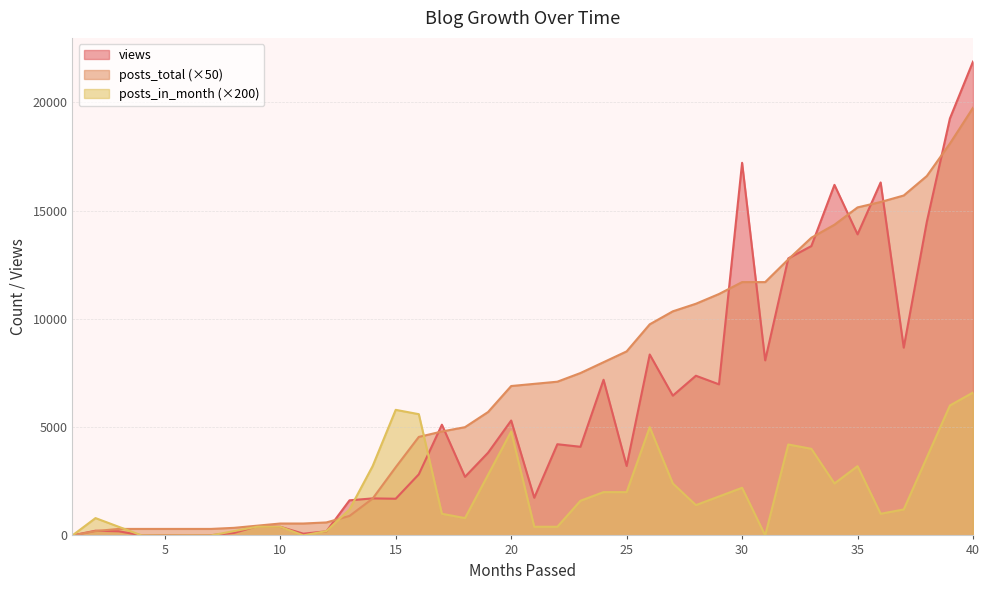

Rank the series by their average value, from highest to lowest.

posts_total (×50), views, posts_in_month (×200)